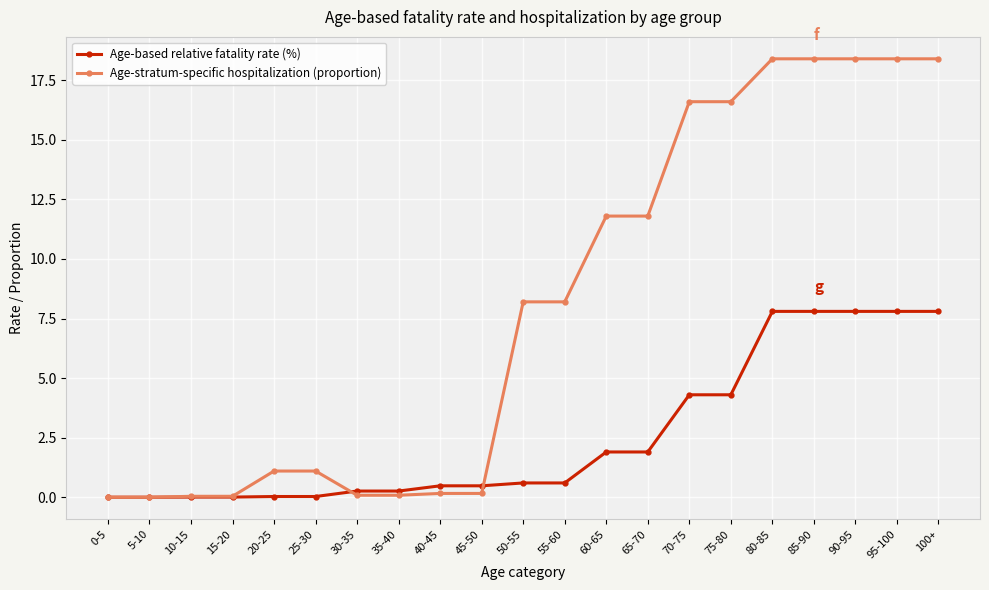

Between 0-5 and 55-60, which series saw the biggest shift?

Age-stratum-specific hospitalization (proportion)